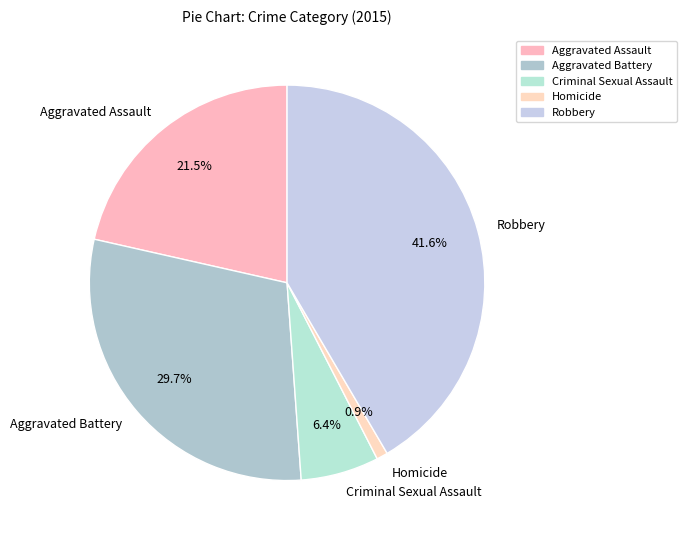

What percentage is the Criminal Sexual Assault slice, to the nearest percent?

6%